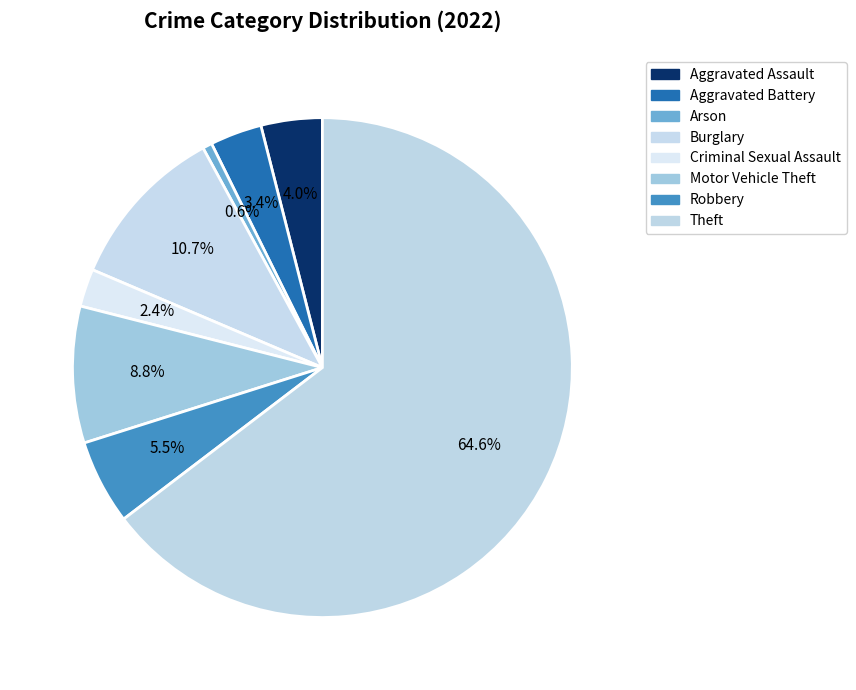

What is the total percentage of Aggravated Battery and Theft?

68.0%